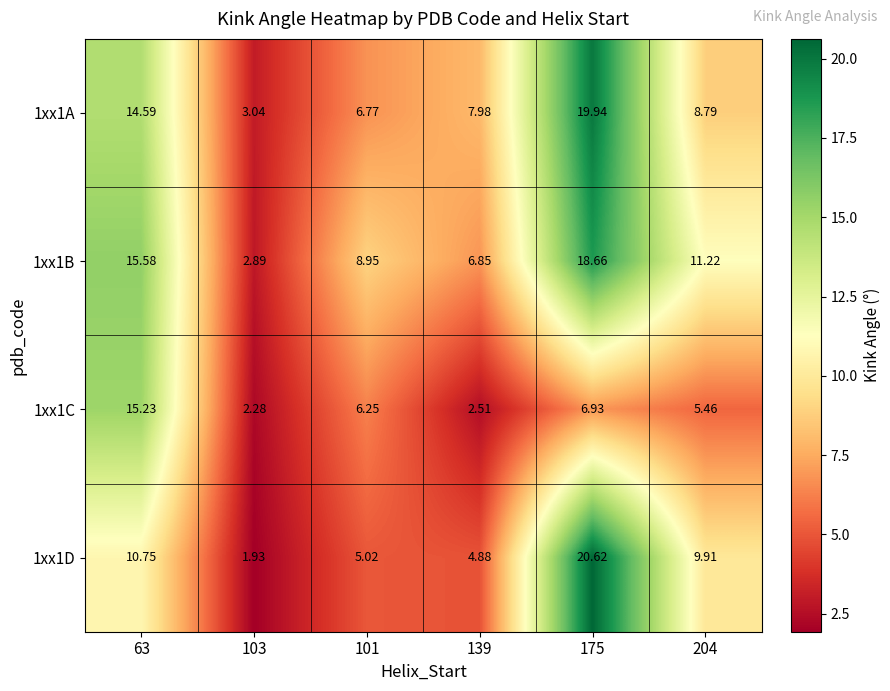

How many values in the 1xx1C series are below 6?

3